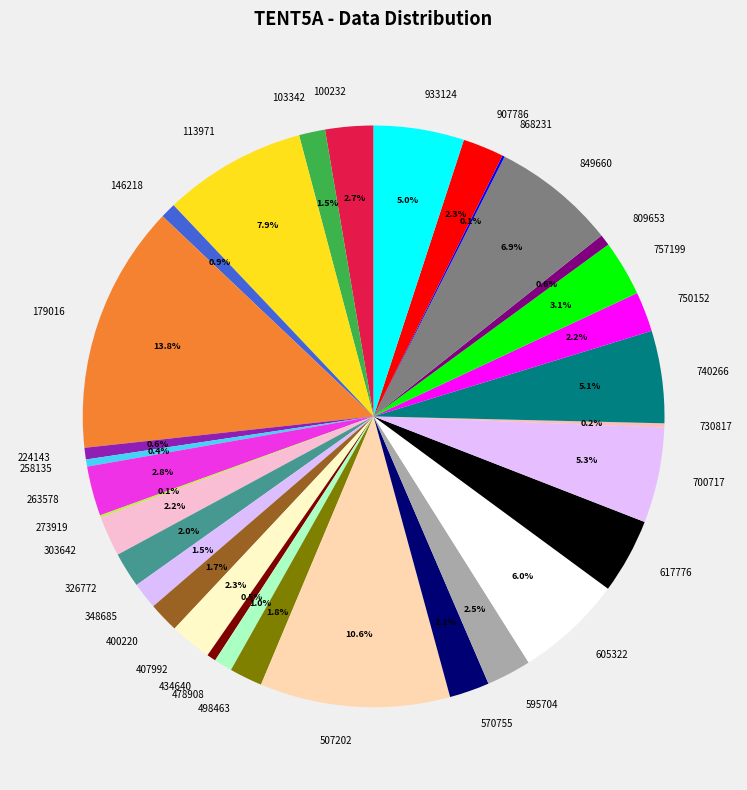

What is the total percentage of 348685 and 434640?

2.0%